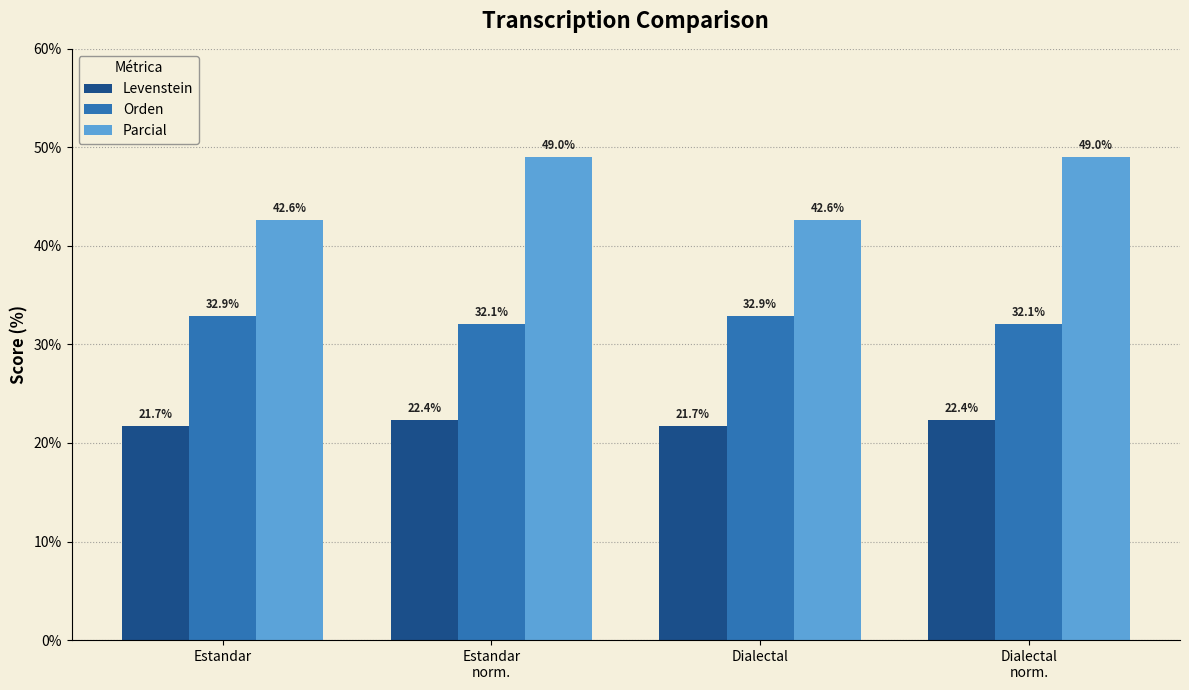

Where does the Parcial series first go above 49?

Estandar
norm.